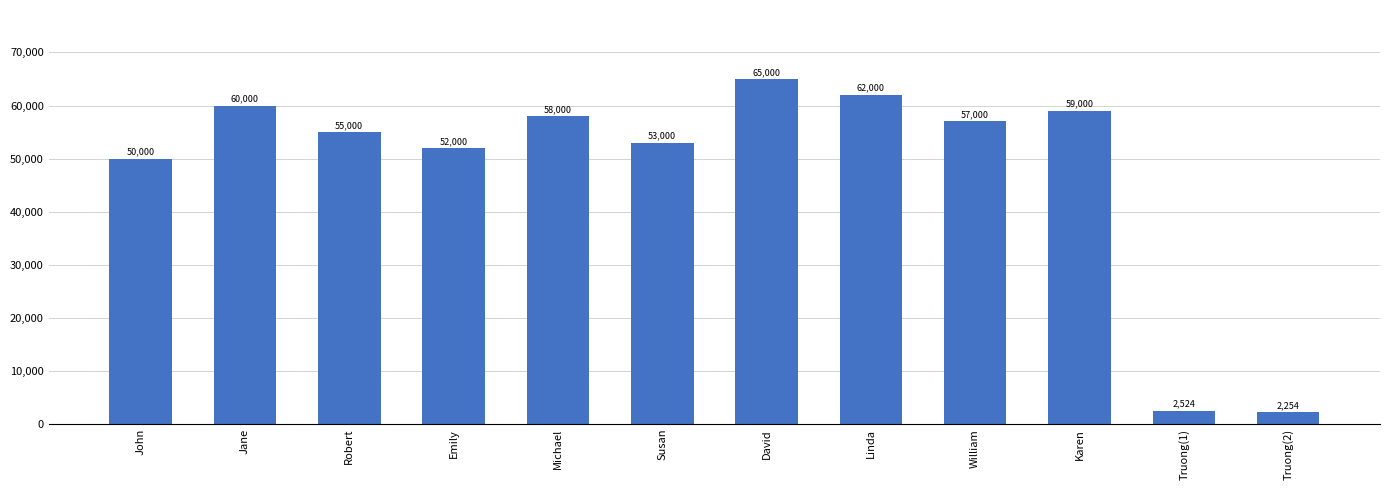

The value at Linda is 62000. True or false?

True